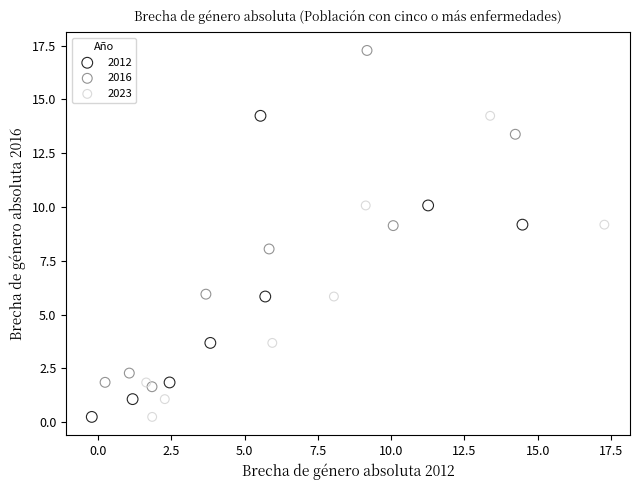

Which series contains the highest Y value?

2016